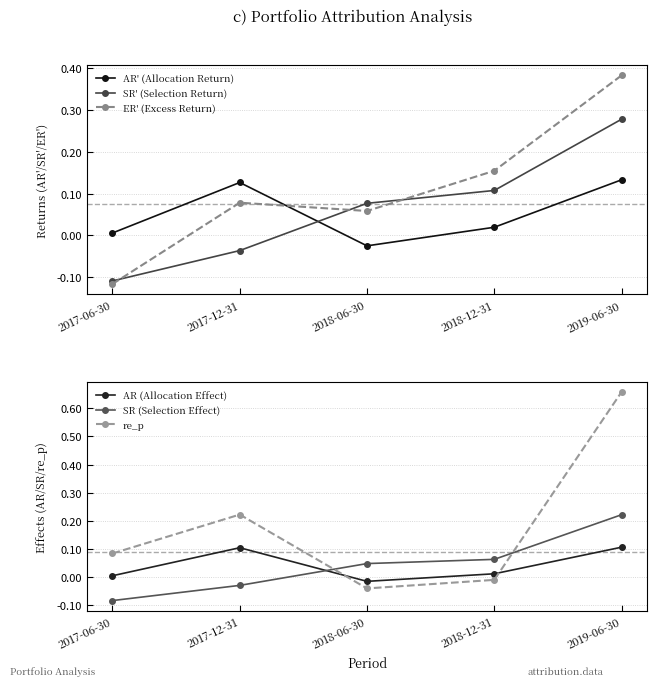

How many categories are shown in the chart?

5